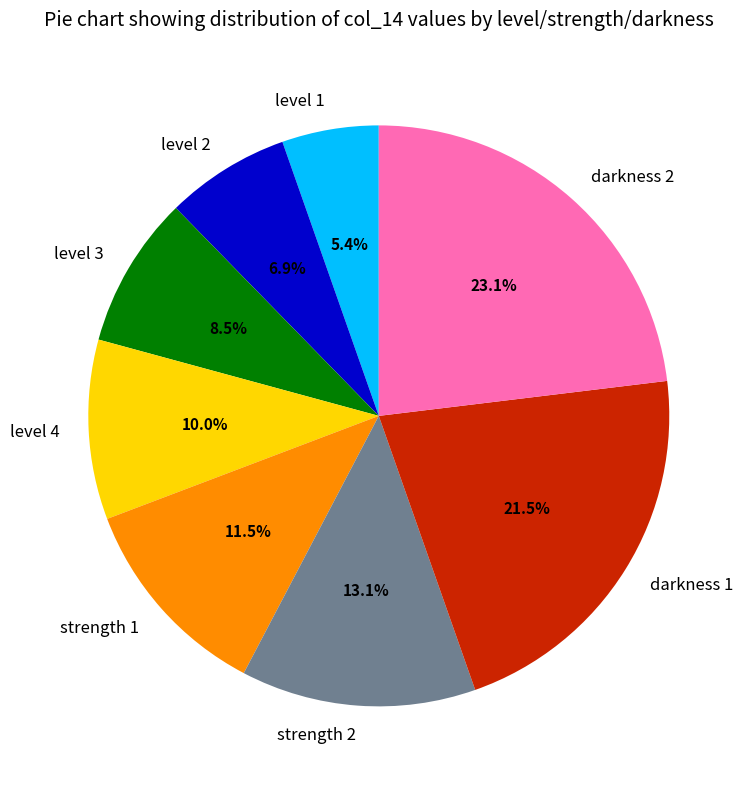

Does level 1 represent more than half of the total?

No